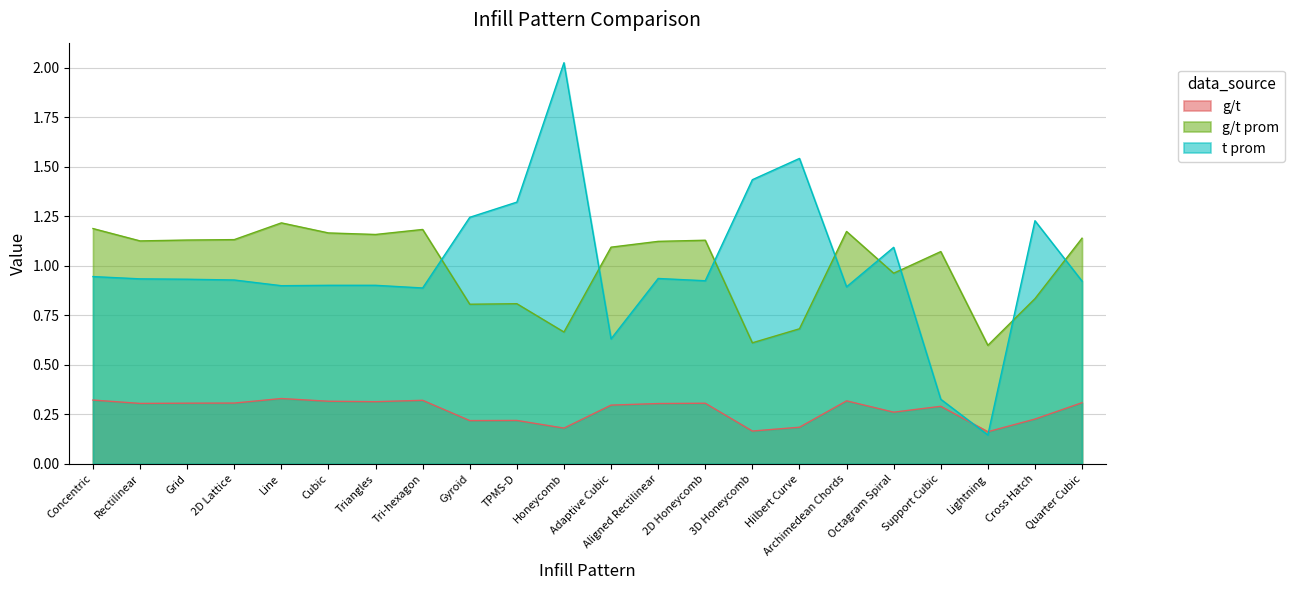

In t prom, how many points are lower than both neighbors (excluding endpoints)?

6